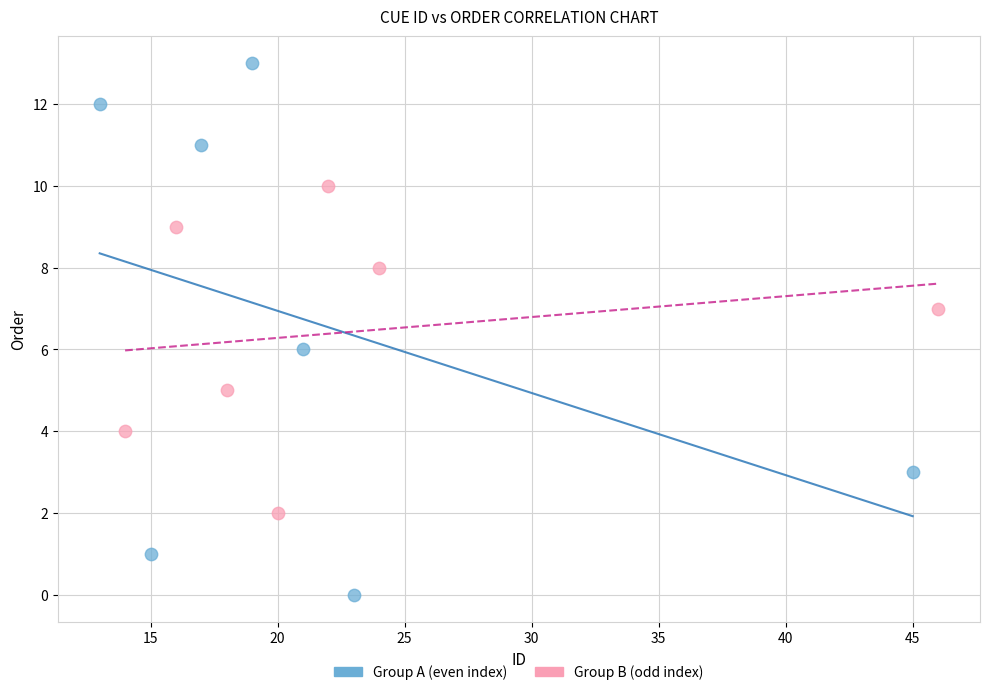

Which series reaches the maximum Y coordinate?

Group A (even index)